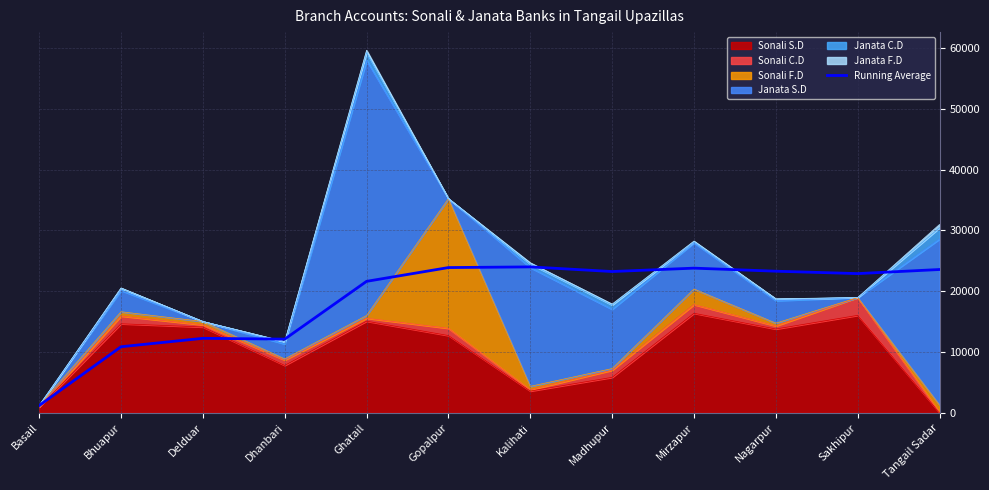

Is it true that the value at Tangail Sadar is 14934.7?

False